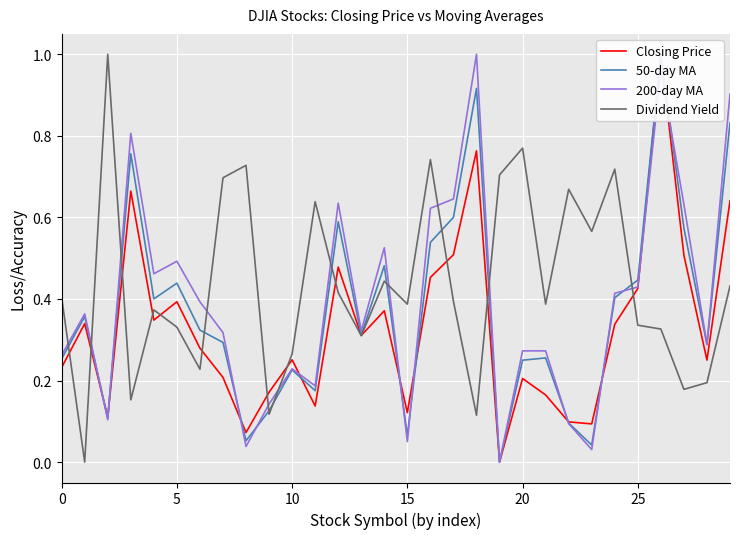

Which series has the widest spread of values?

Closing Price